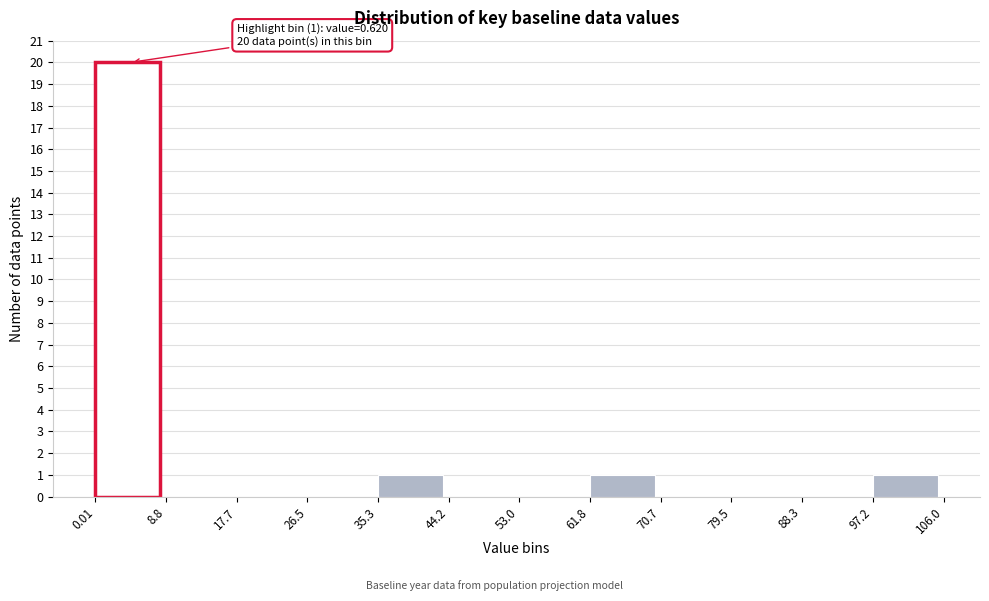

Over which range of the x-axis is the bar tallest?

0.01 to 8.8